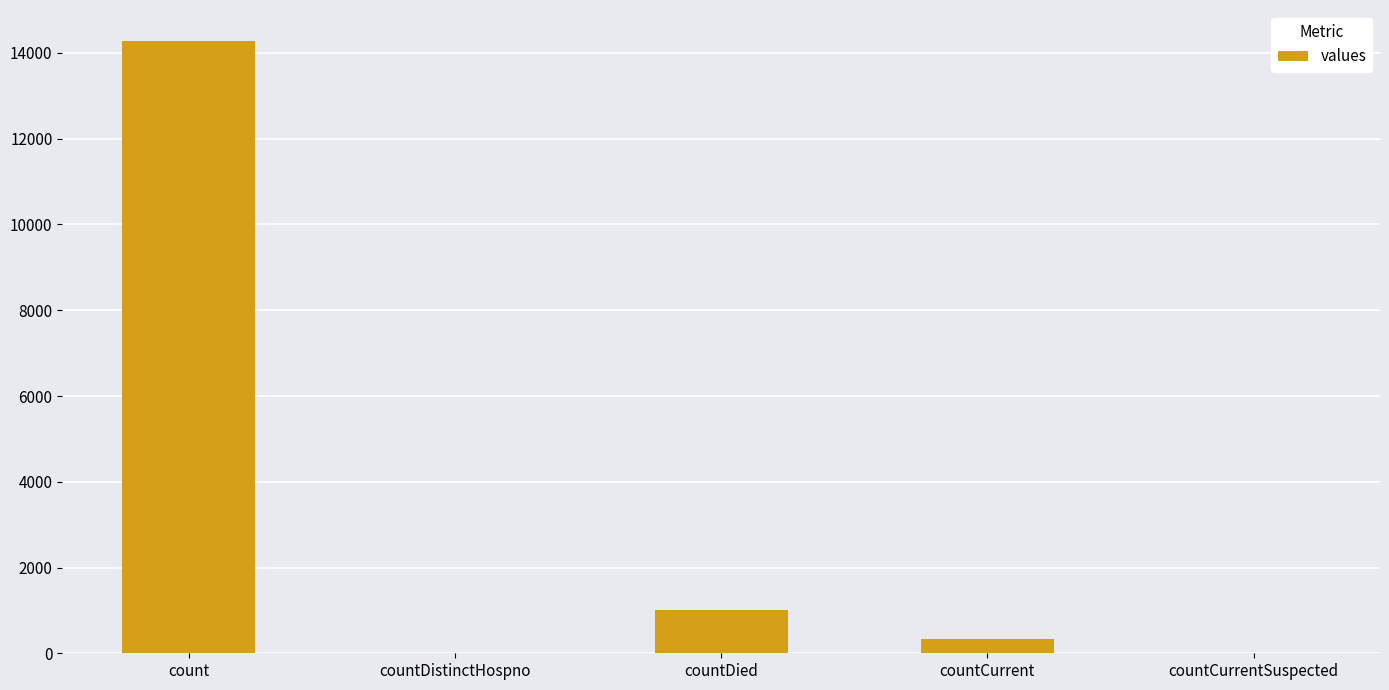

What is the average value?

3129